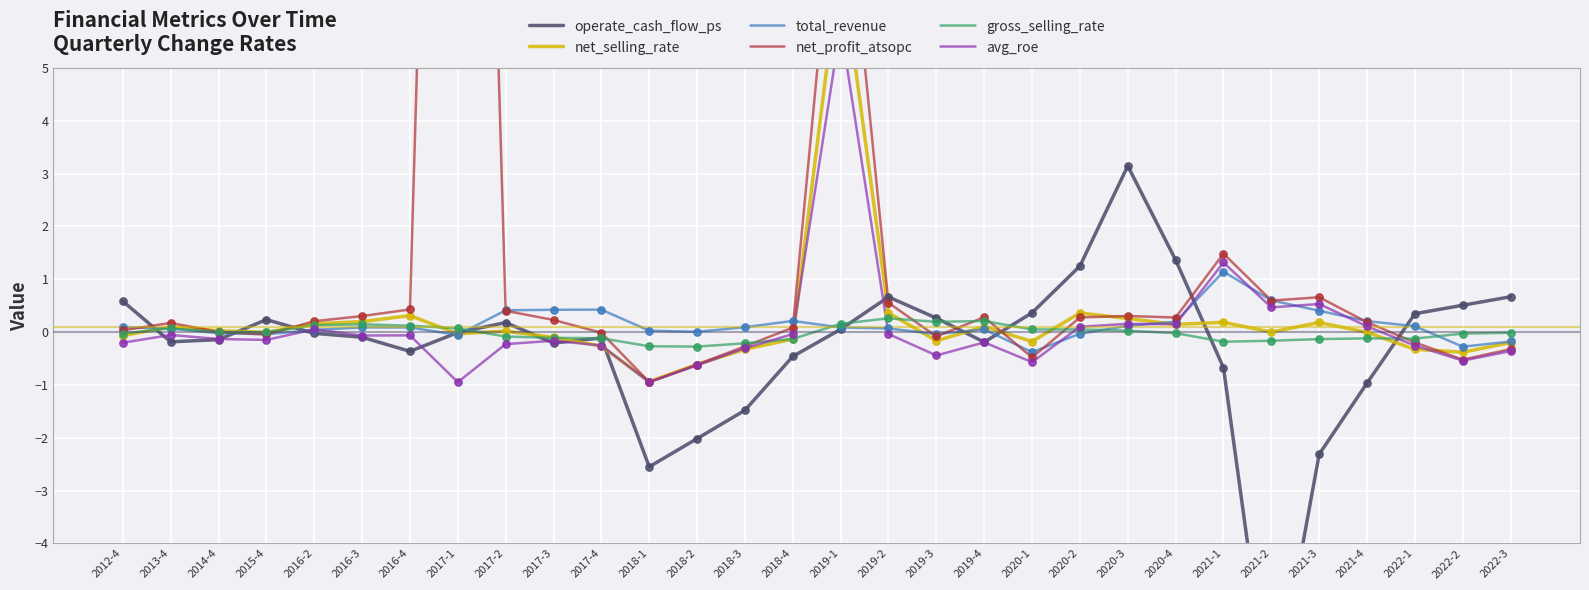

At how many categories does at least one series exceed 19?

1